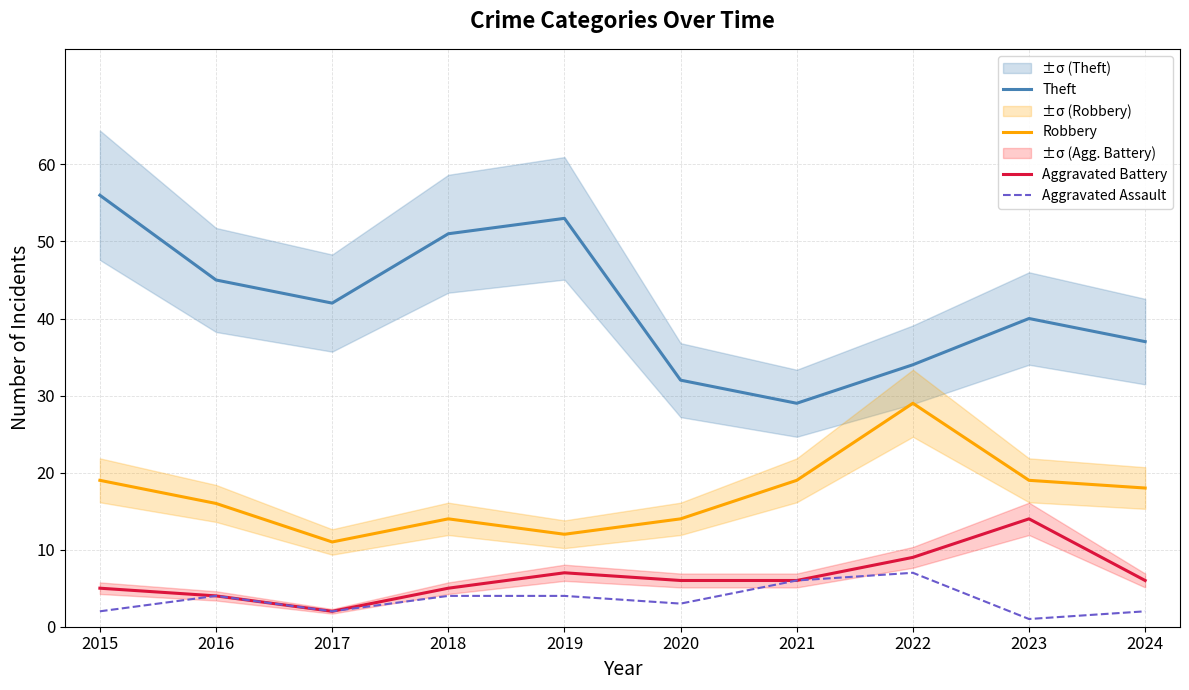

At which label does Aggravated Battery reach its peak?

2023